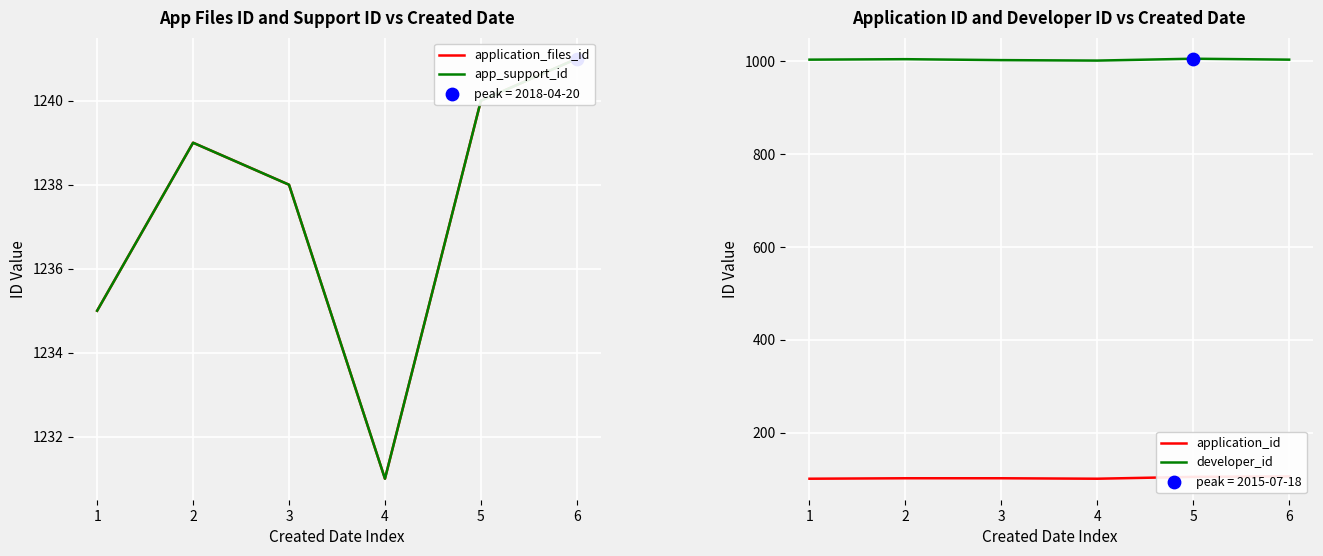

What are all the series names shown in the legend?

application_files_id, app_support_id, application_id, developer_id